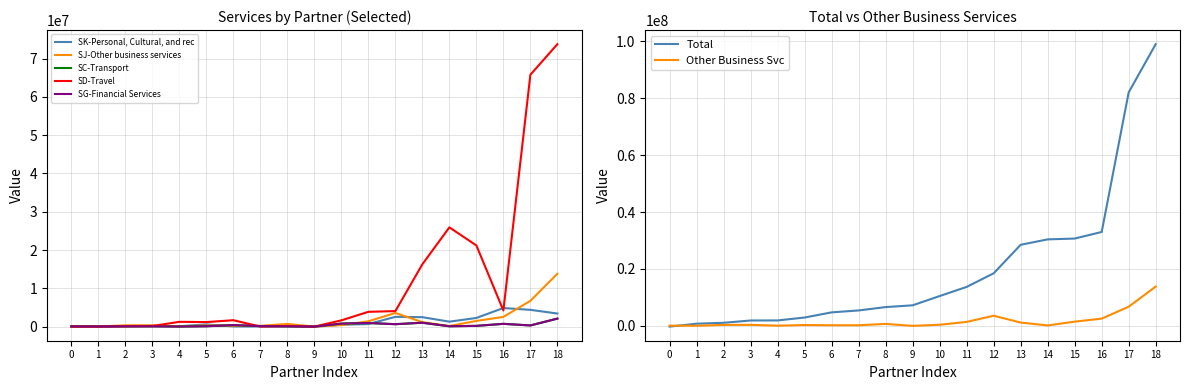

What is the average value of the SG-Financial Services series?

402105